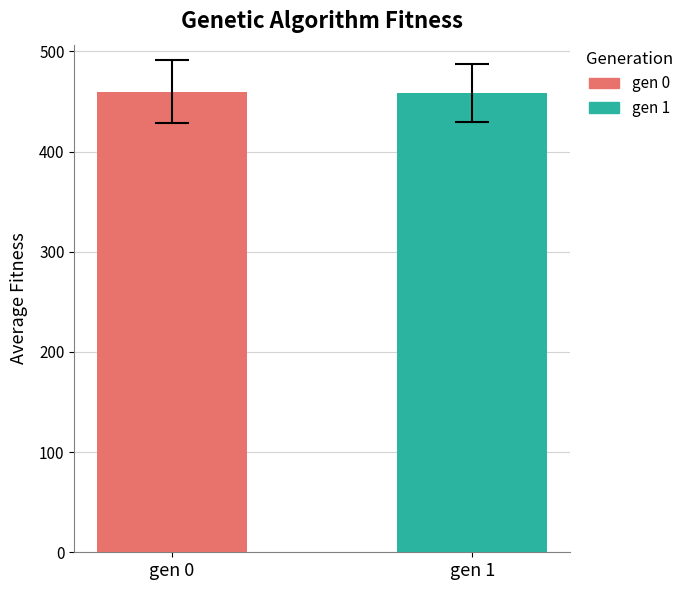

What is the lowest value of the gen 0 series?

459.8